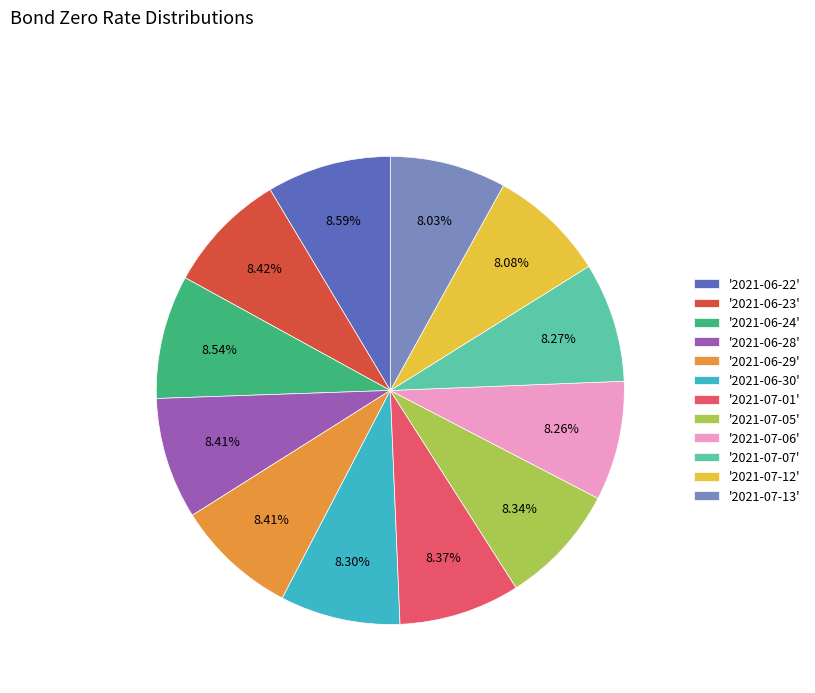

How many slices are in this pie chart?

12